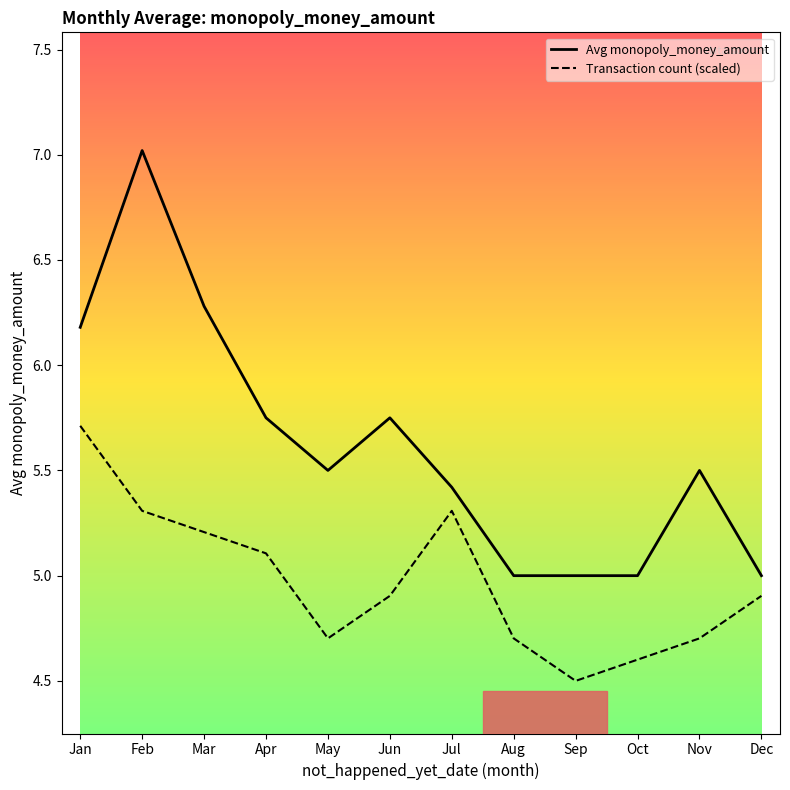

Which series has the widest spread of values?

Avg monopoly_money_amount